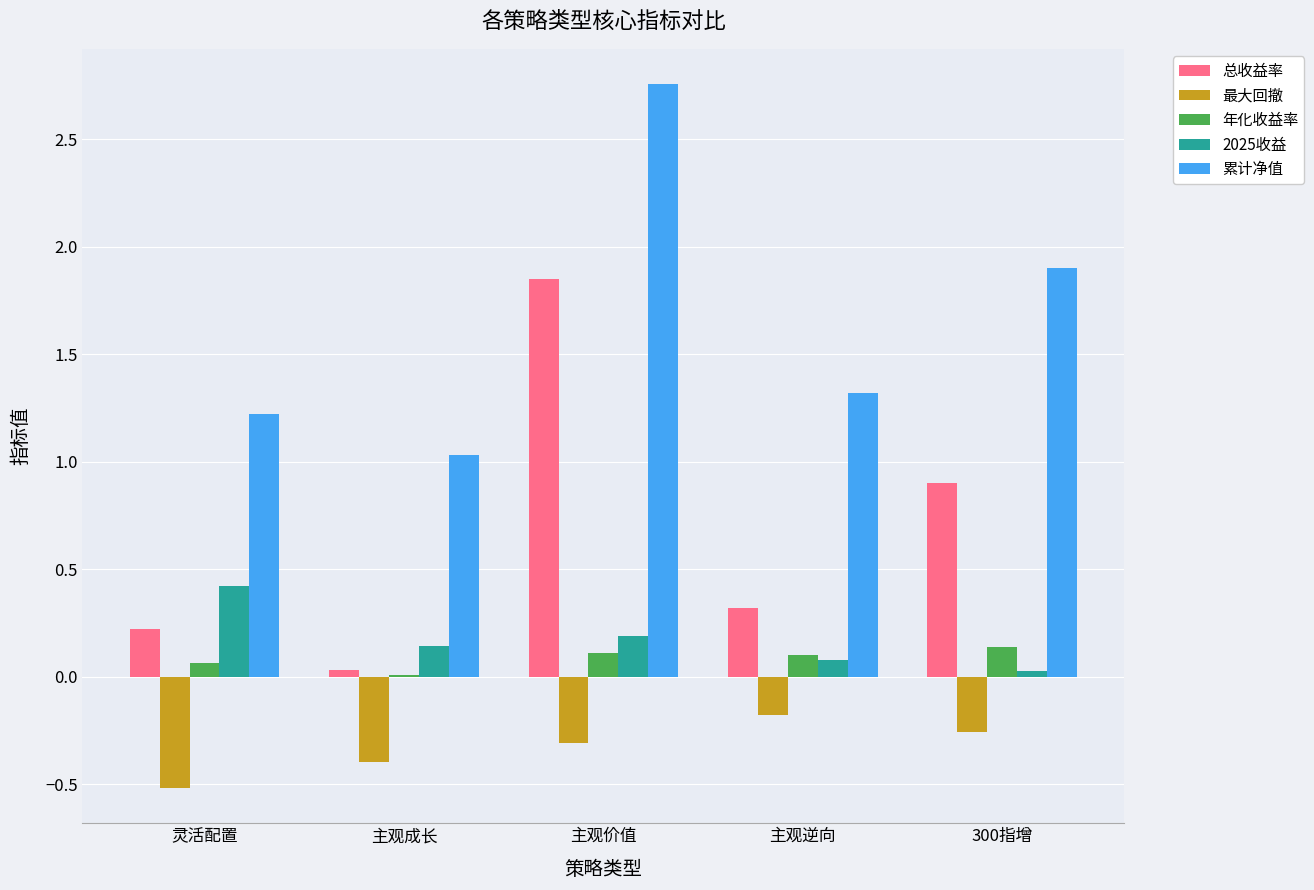

Count the number of categories in the chart.

5